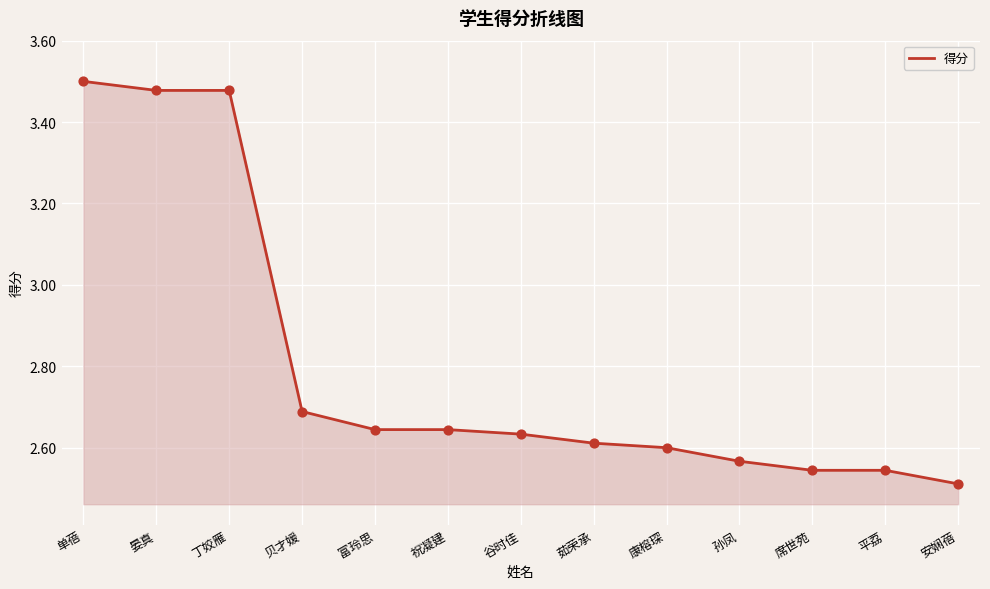

Approximately how many times larger is the value at 谷时佳 compared to 孙凤?

1.0